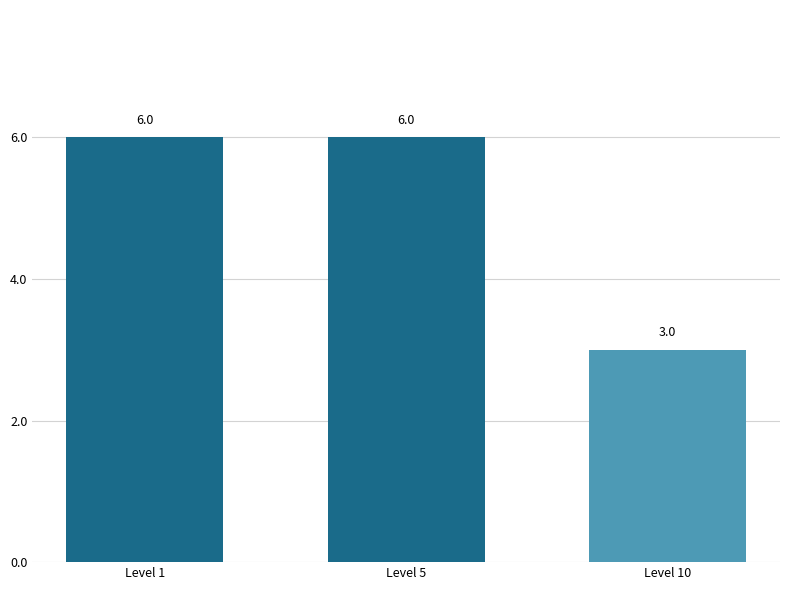

How many bars are there in total?

3